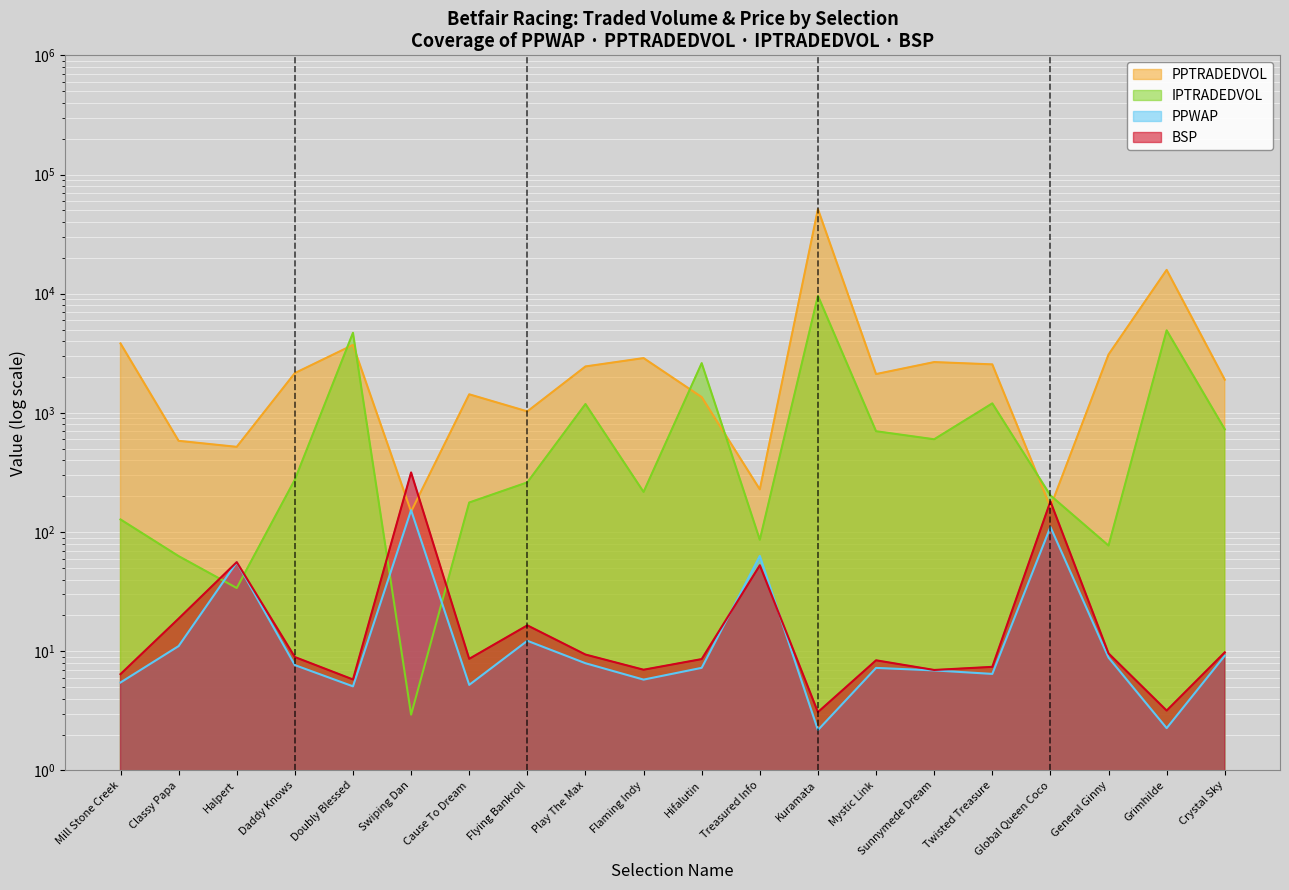

What is the sum of the IPTRADEDVOL values at Cause To Dream and Flaming Indy?

394.1